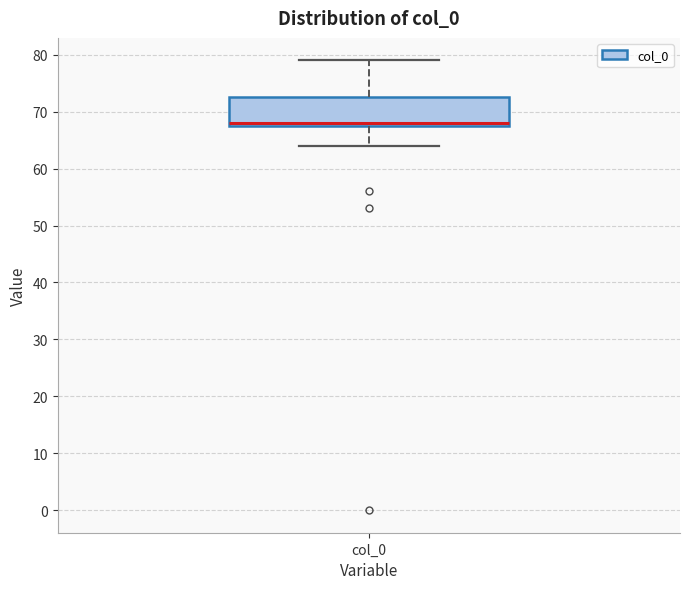

Transcribe this box plot: give where the median line is, the range the box spans, and where the two whiskers end, as read against the y-axis. The values are not printed on the chart, so give them approximately, as read against the axis.

median 68 (just above the box's lower edge), box 68 to 73, whiskers 64 to 79